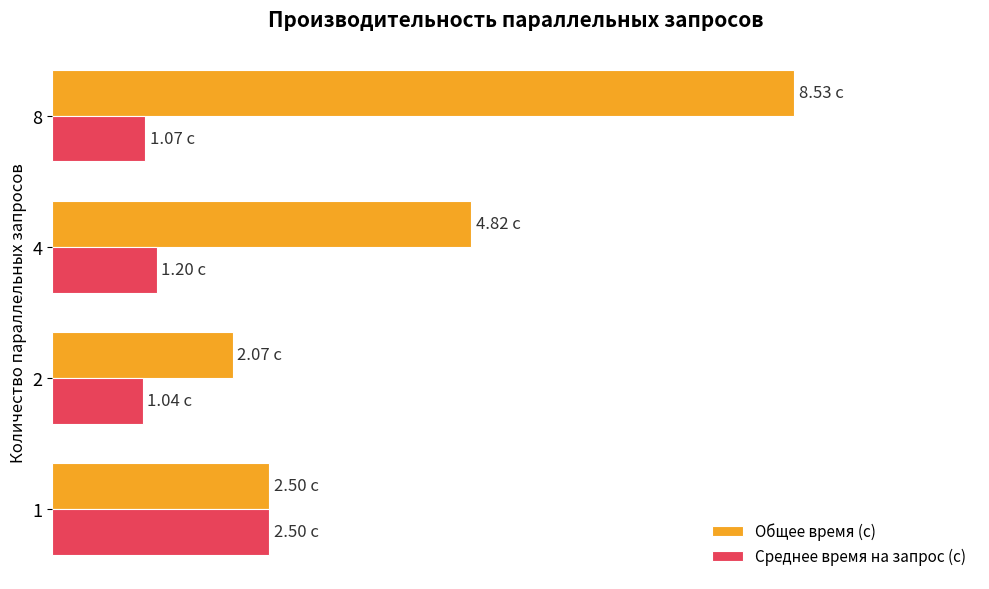

Reading right to left, list all the values displayed in this chart.

Общее время (с): 6=8.5	4=4.8	2=2.1	0=2.5
Среднее время на запрос (с): 6=1.1	4=1.2	2=1.0	0=2.5